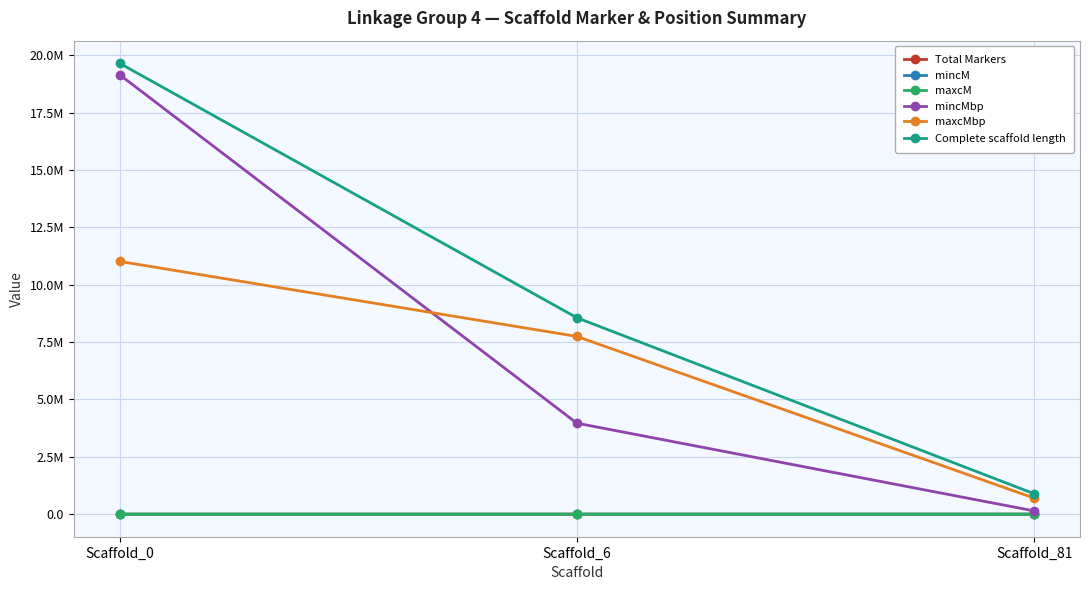

Which series changed the most between Scaffold_6 and Scaffold_81?

Complete scaffold length